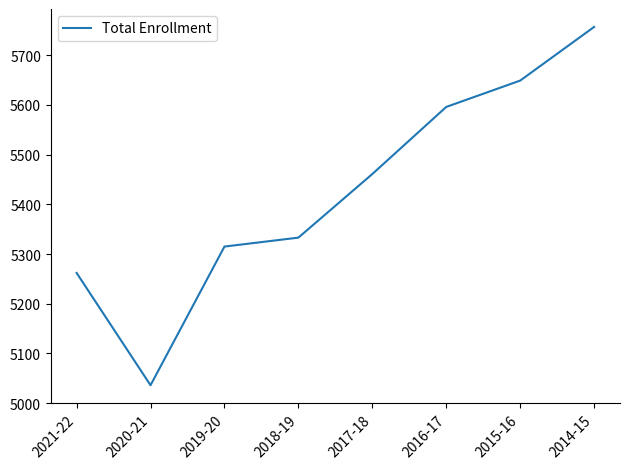

Rank the categories by value from lowest to highest.

2020-21, 2021-22, 2019-20, 2018-19, 2017-18, 2016-17, 2015-16, 2014-15